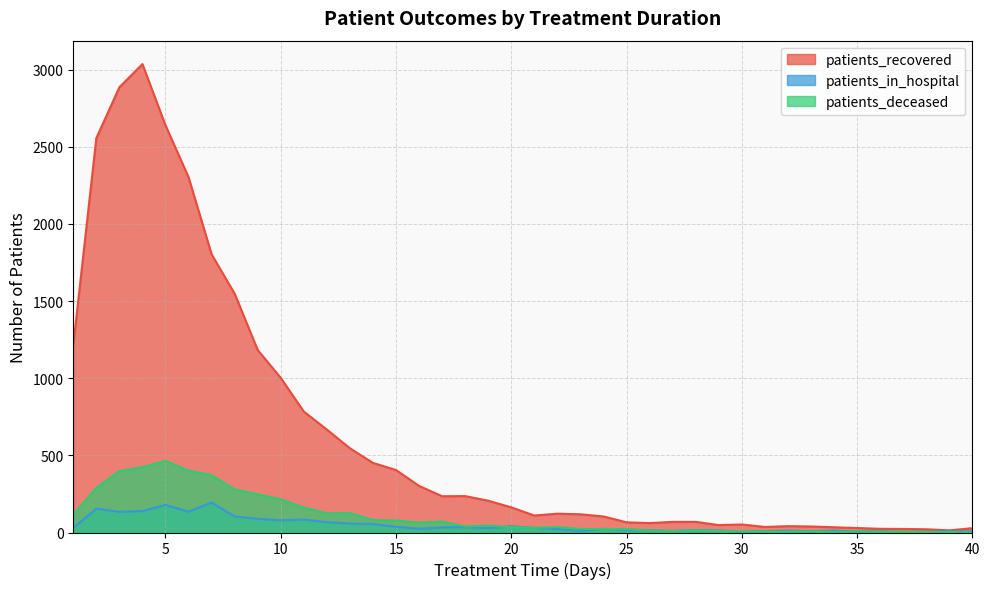

At which category does patients_deceased reach its first local valley?

12